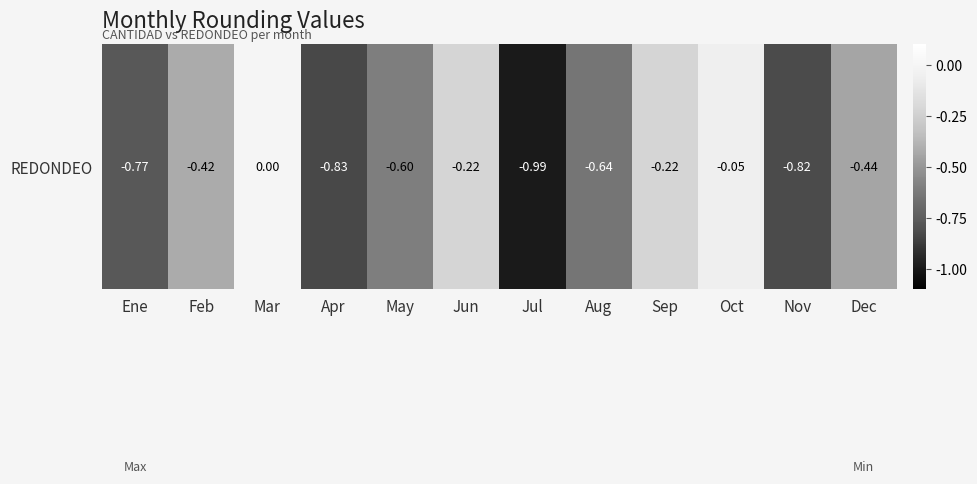

Reading left to right, list all the values displayed in this chart.

-0.8	-0.4	0.0	-0.8	-0.6	-0.2	-1.0	-0.6	-0.2	-0.1	-0.8	-0.4